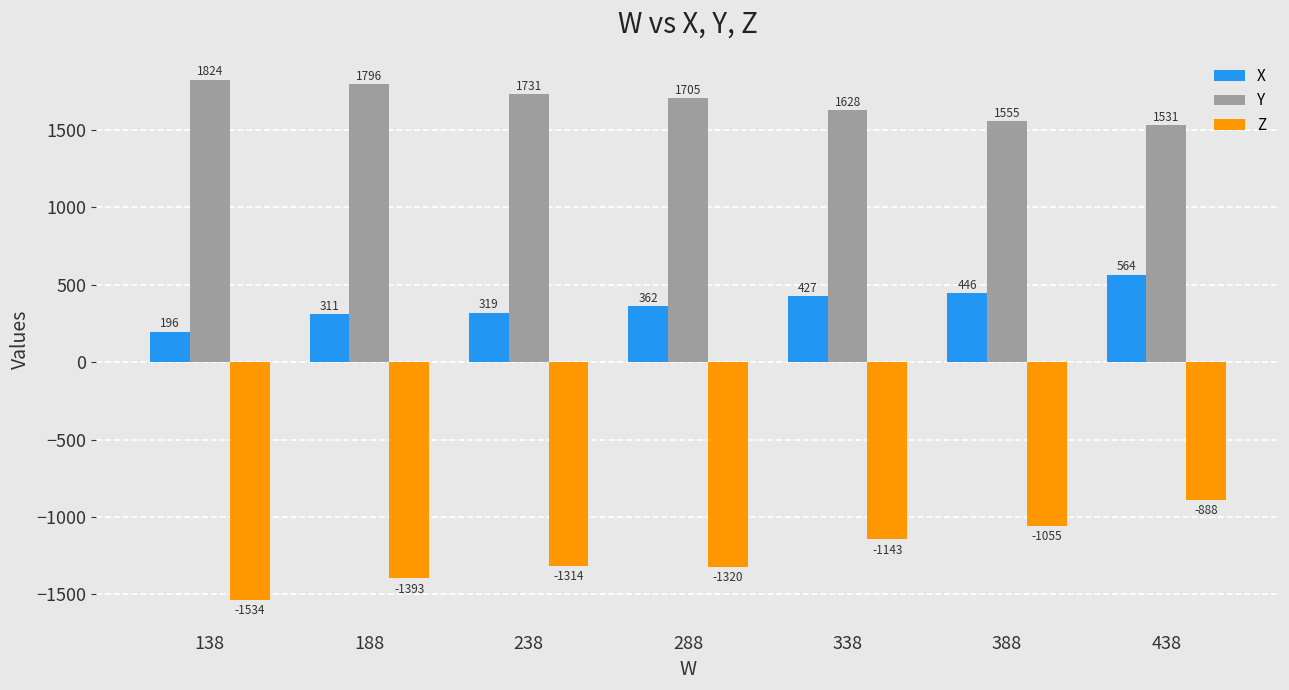

How many groups of bars are there?

7